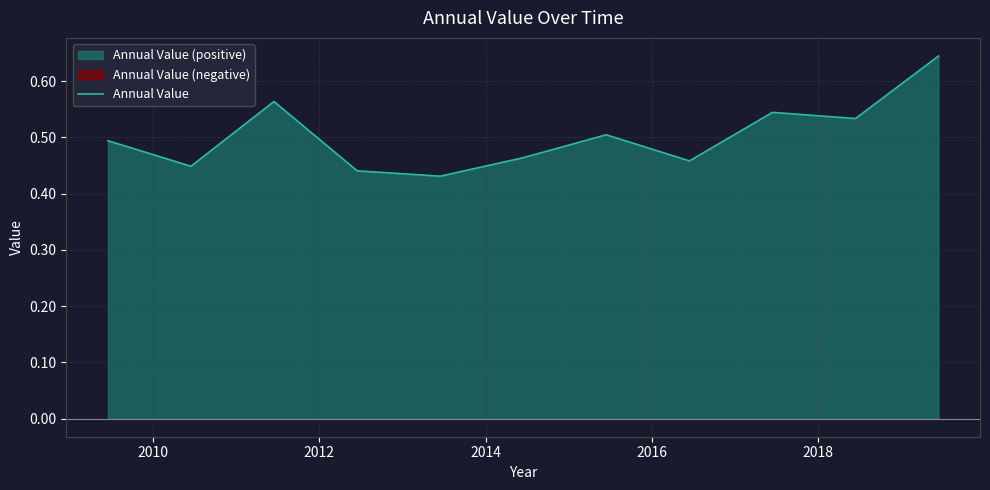

How many categories are shown in the chart?

11